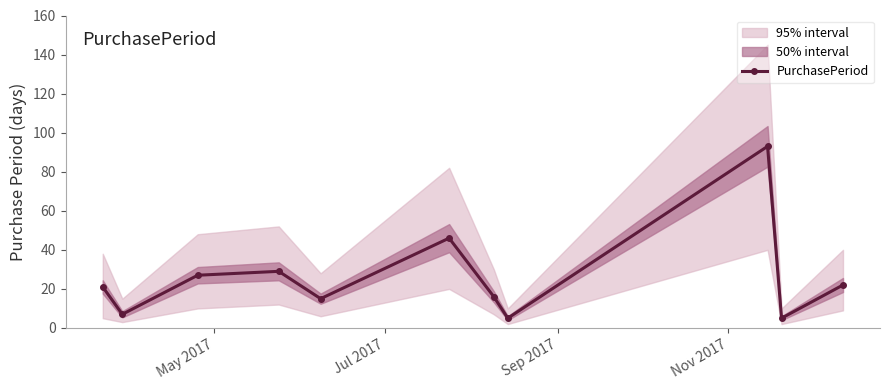

What is the sum of all values?

286